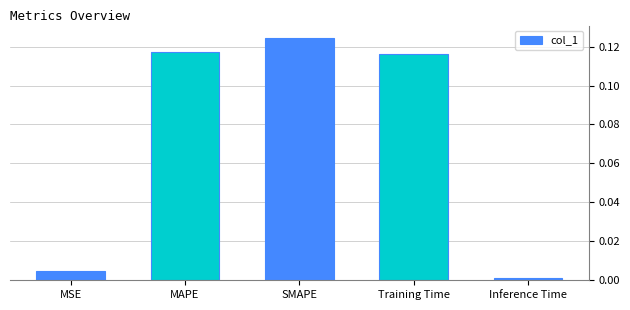

What is the sum of all values?

0.4